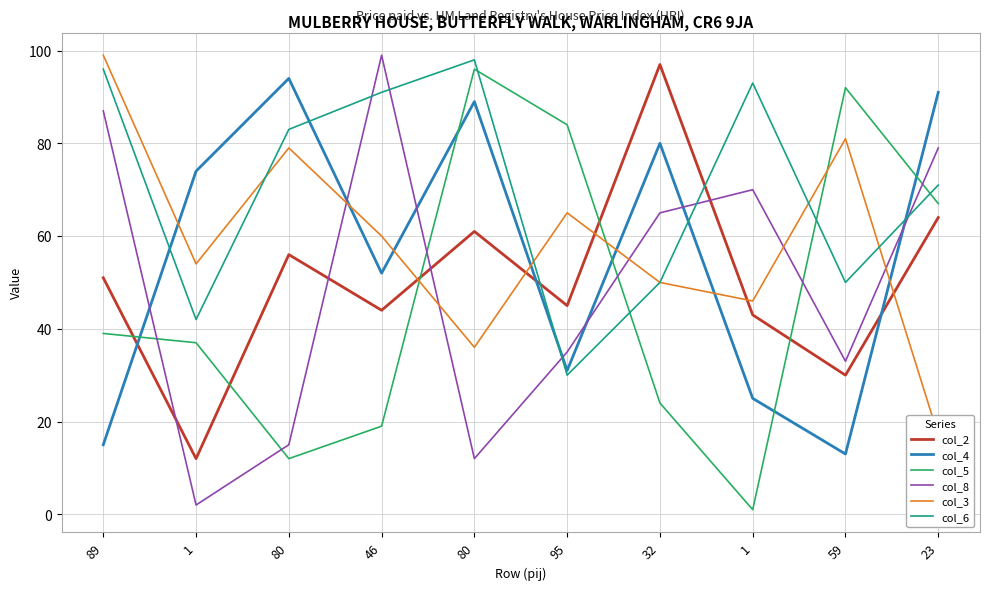

At how many categories does at least one series exceed 92?

6